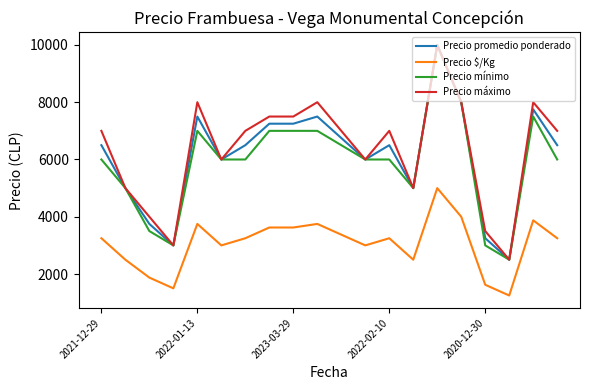

True or false: Precio mínimo and Precio $/Kg intersect in this chart.

False